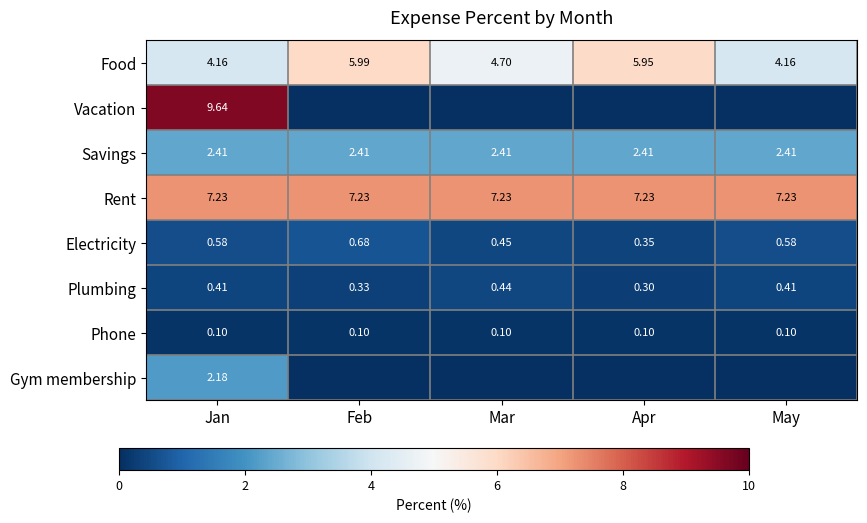

At which category is the sum across all series the highest?

Jan